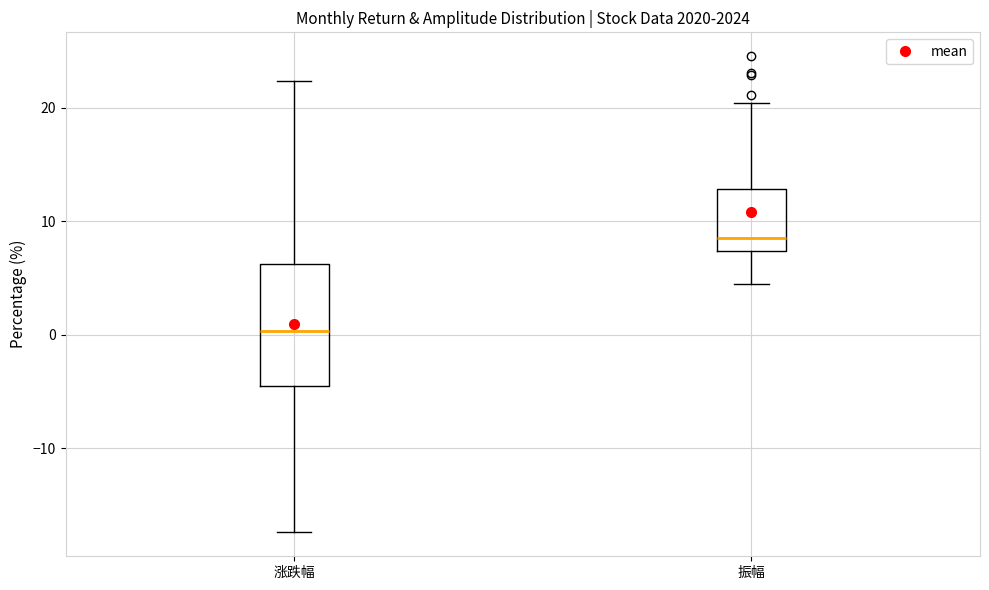

Which box is the tallest, from its lower edge to its upper edge?

涨跌幅